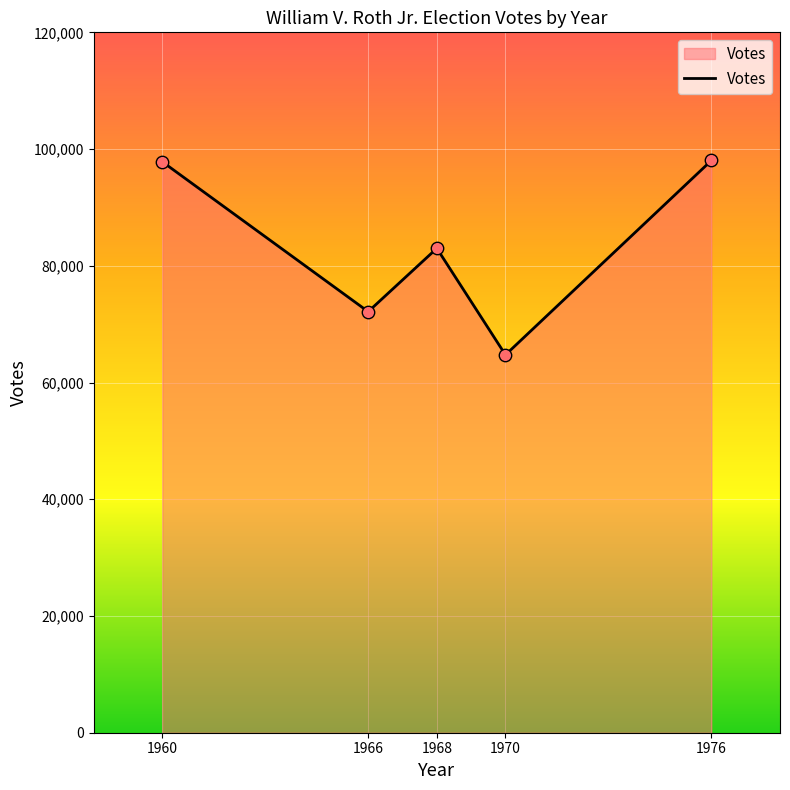

Approximately how many times larger is the value at 1976 compared to 1970?

1.5